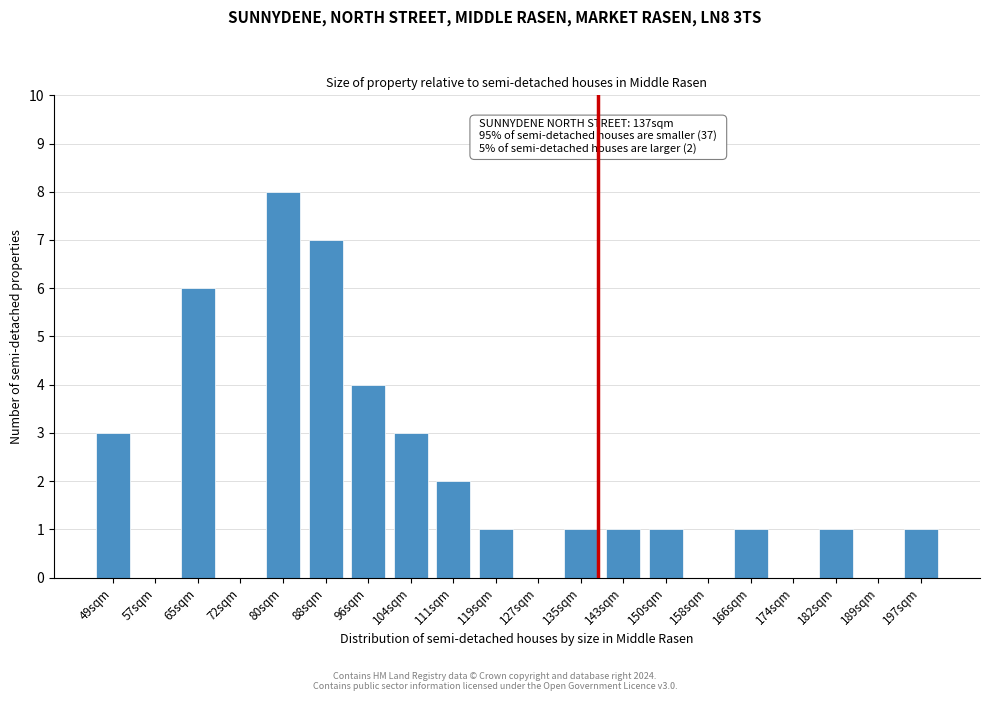

Reading right to left, extract all data points from this chart.

197sqm=1	189sqm=0	182sqm=1	174sqm=0	166sqm=1	158sqm=0	150sqm=1	143sqm=1	135sqm=1	127sqm=0	119sqm=1	111sqm=2	104sqm=3	96sqm=4	88sqm=7	80sqm=8	72sqm=0	65sqm=6	57sqm=0	49sqm=3